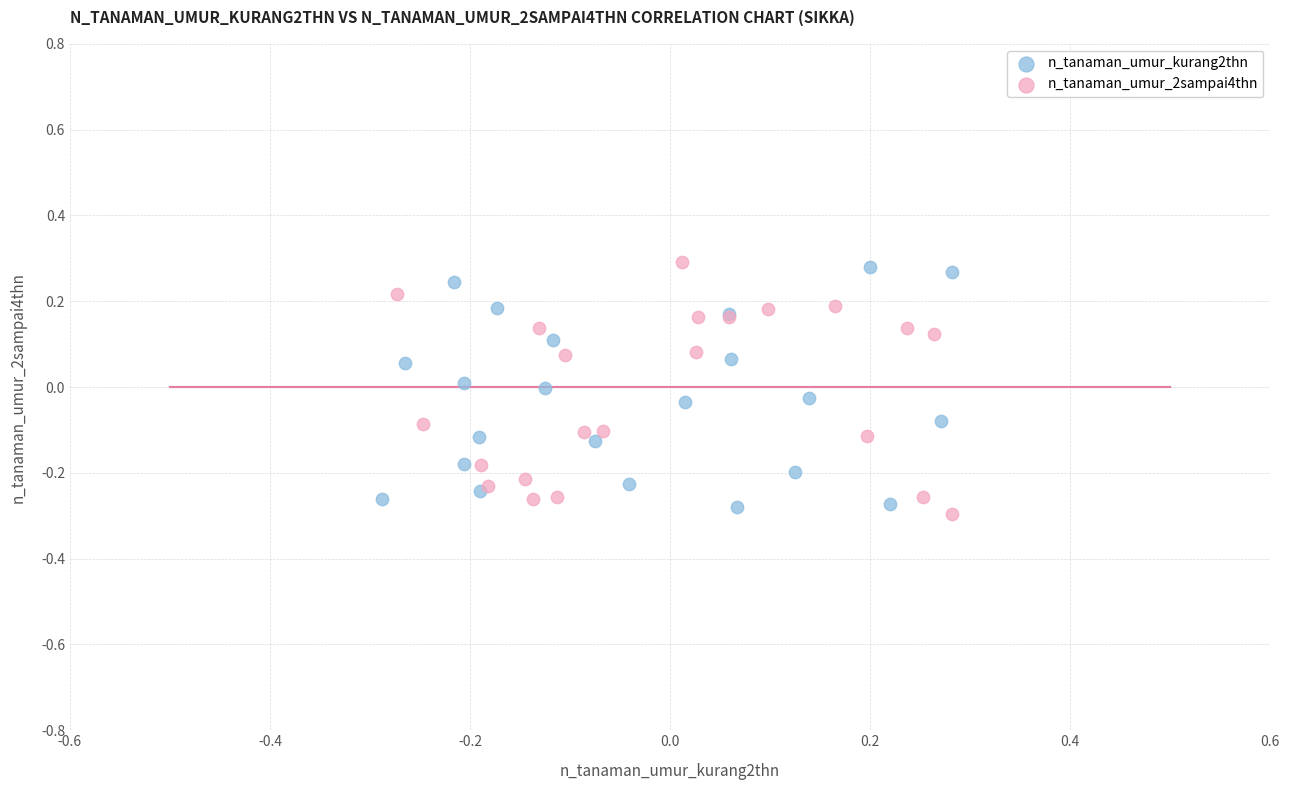

Which series has the largest Y range (max minus min)?

n_tanaman_umur_2sampai4thn